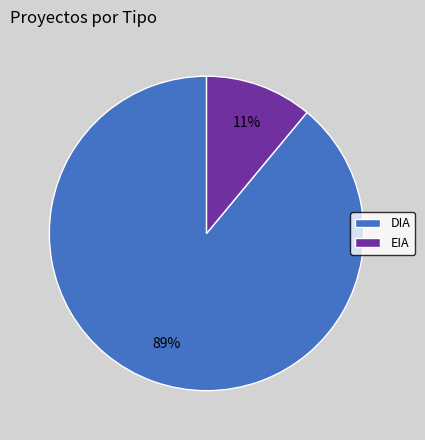

To the nearest percent, what percentage of the pie is EIA?

11%